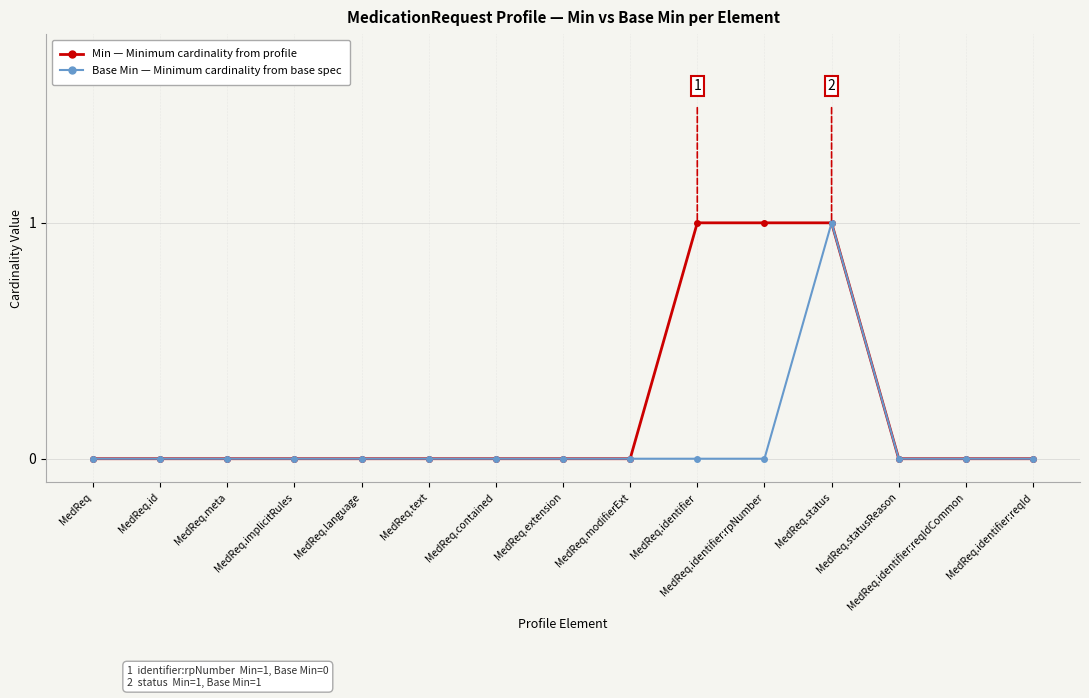

At which category is the sum across all series the highest?

MedReq.status